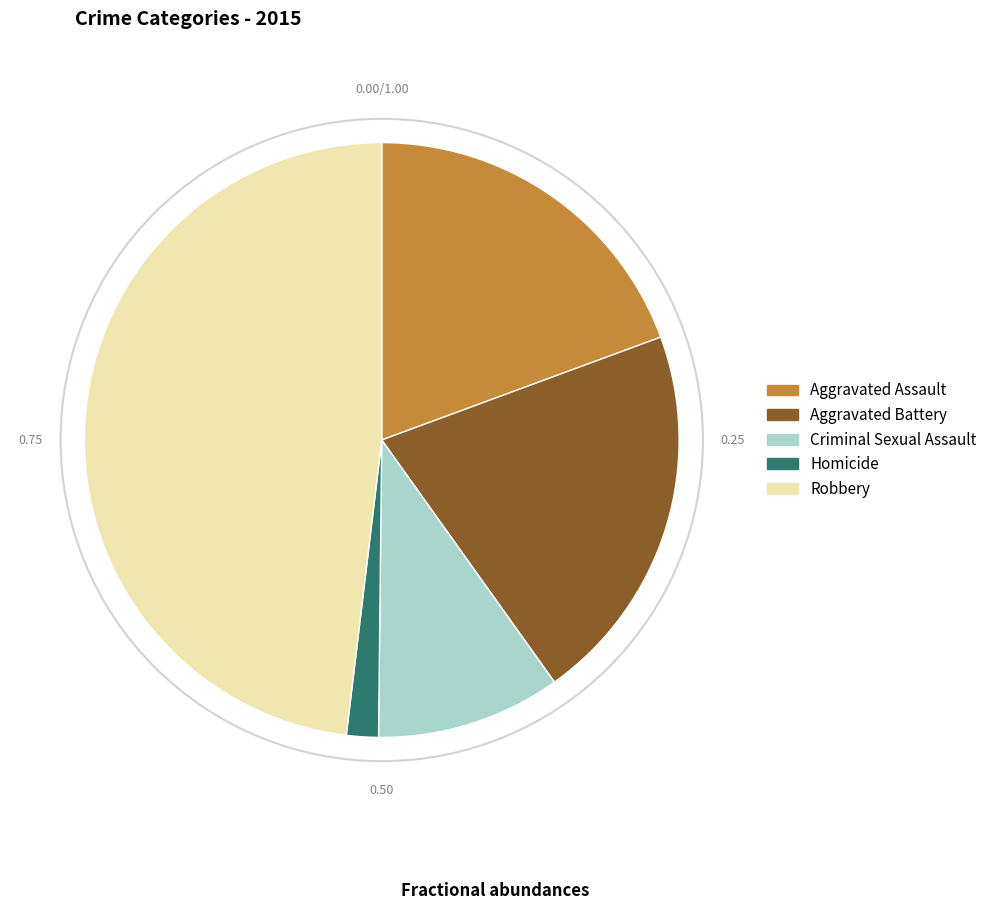

Which slice is the smallest?

Homicide